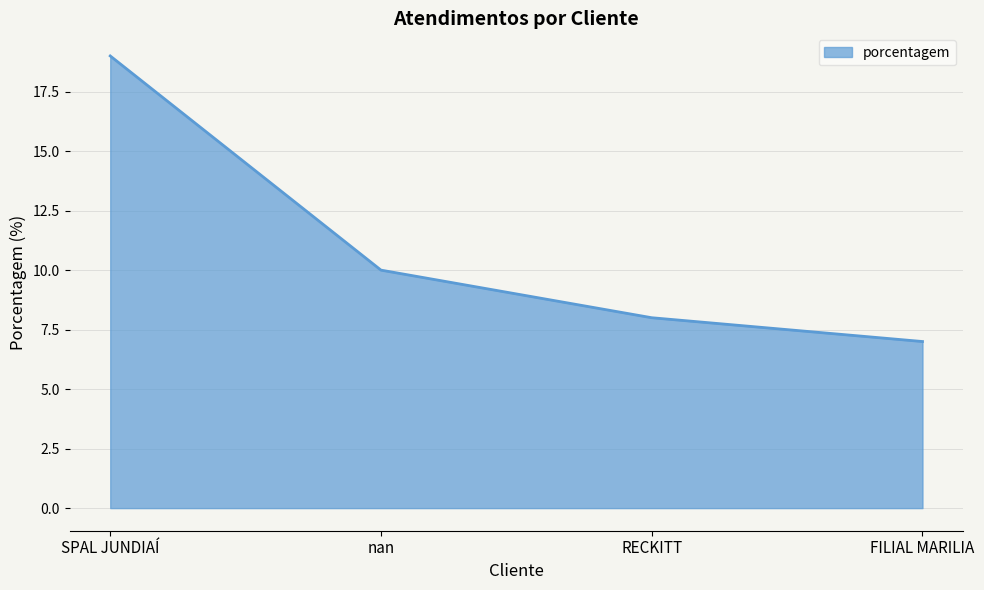

Between nan and SPAL JUNDIAÍ, which is larger?

SPAL JUNDIAÍ